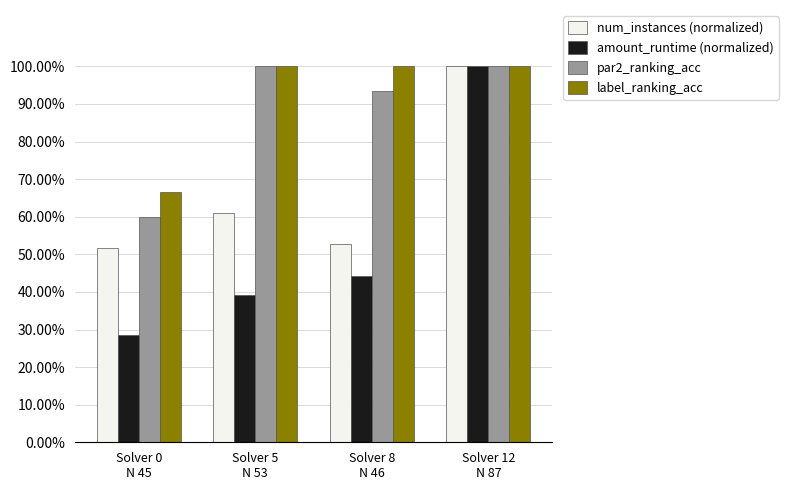

What is the difference between the highest and lowest values at Solver 5
N 53?

0.6